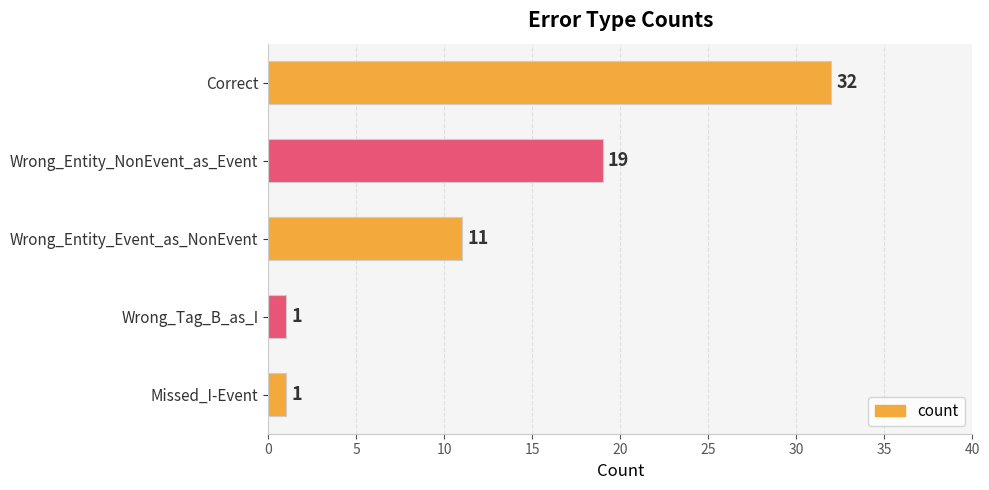

Between Correct and Wrong_Entity_NonEvent_as_Event, which is larger?

Correct